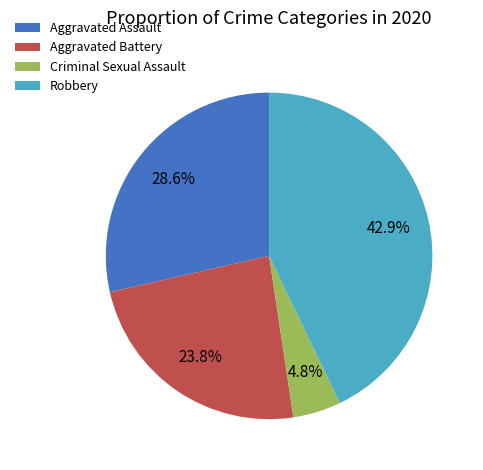

Rank the categories by value from highest to lowest.

Robbery, Aggravated Assault, Aggravated Battery, Criminal Sexual Assault